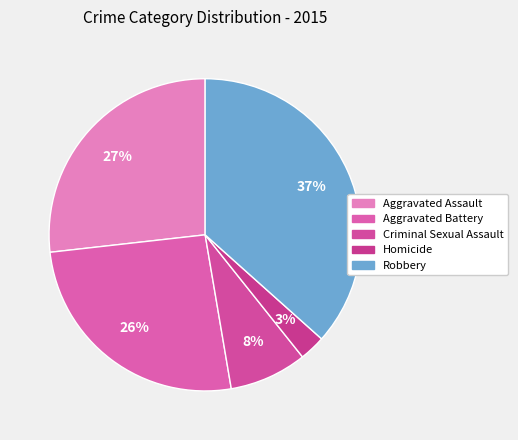

How many slices are in this pie chart?

5